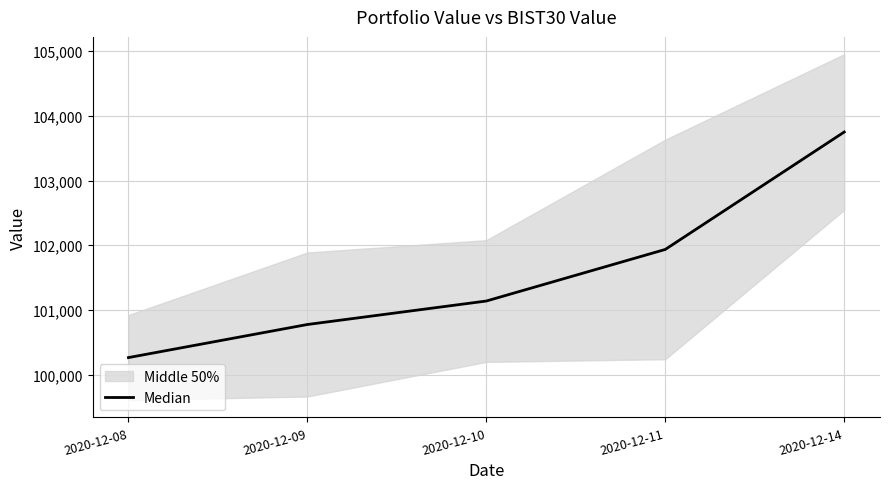

True or false: there are more than 2 points higher than both neighbors.

False